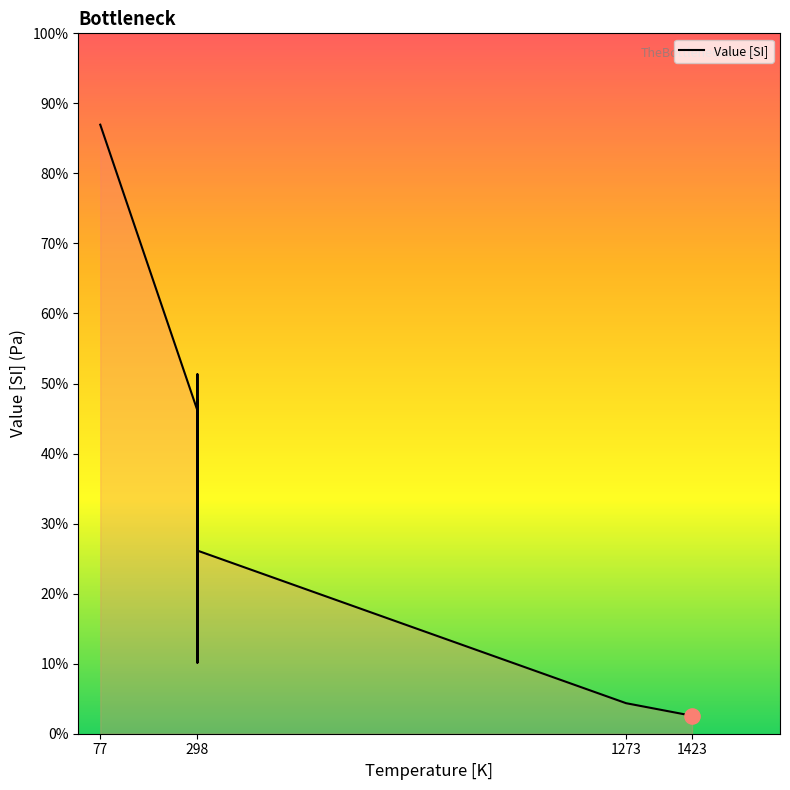

Which has a higher value, 298 or 298?

298